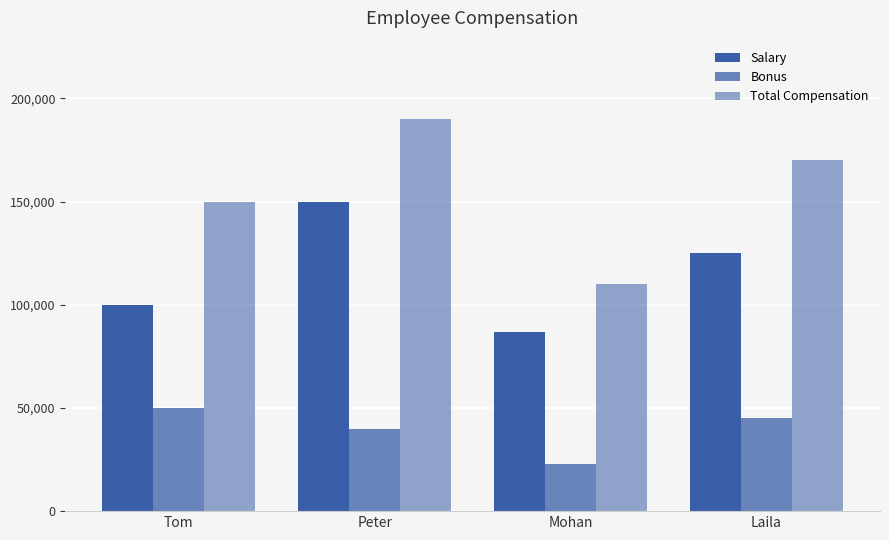

Rank the series at Tom from highest to lowest value.

Total Compensation, Salary, Bonus